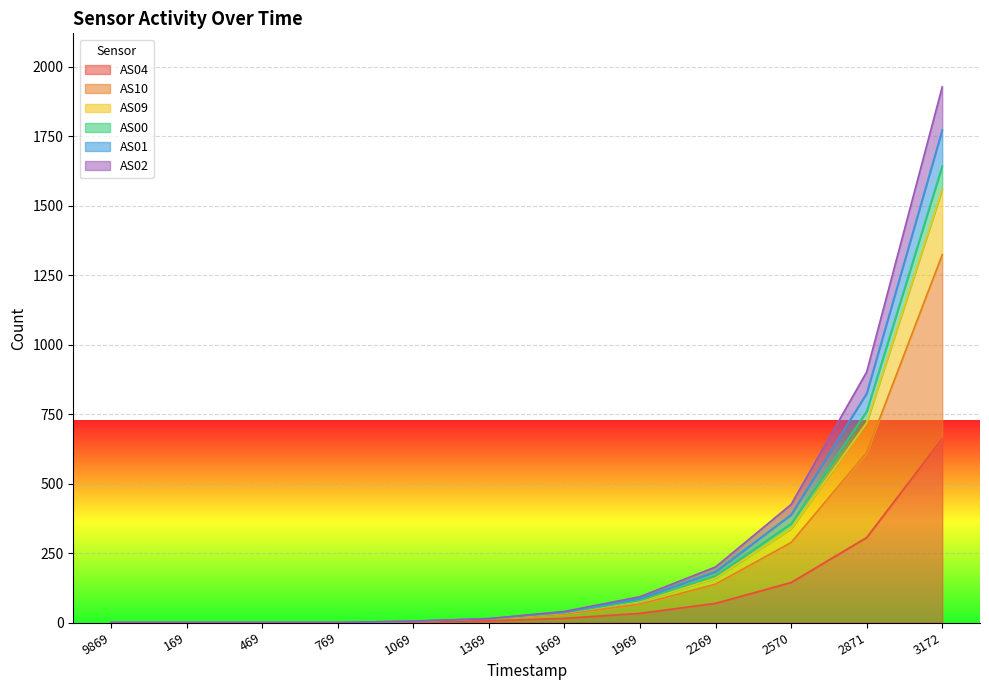

What is the value of the AS02 point at the 8th from the left?

79